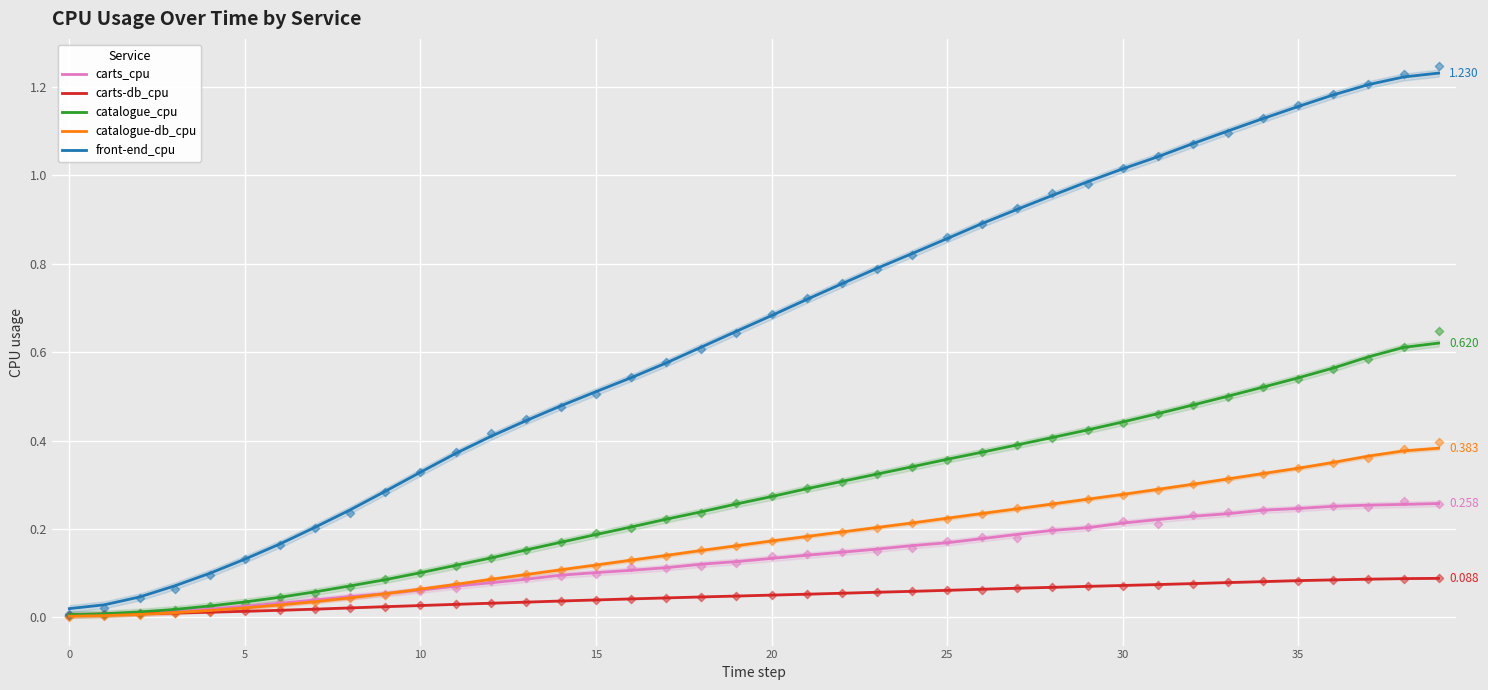

Which series contains the highest Y value?

front-end_cpu